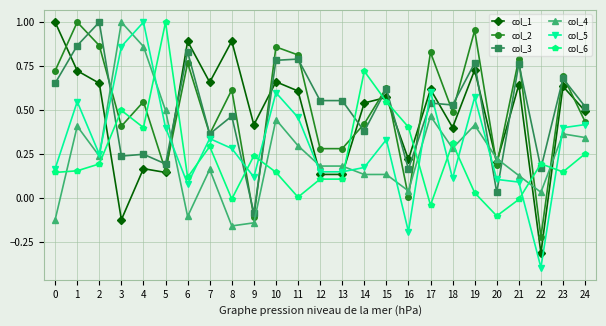

How many categories are shown in the chart?

25